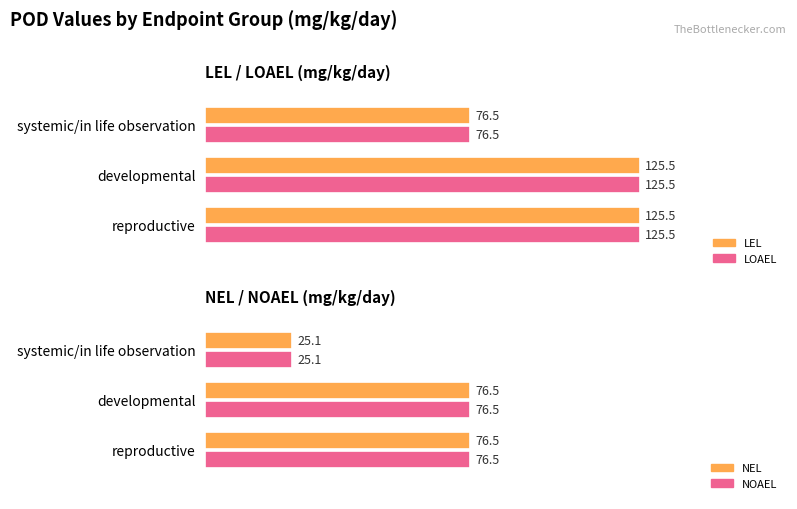

Are the bars horizontal?

Yes